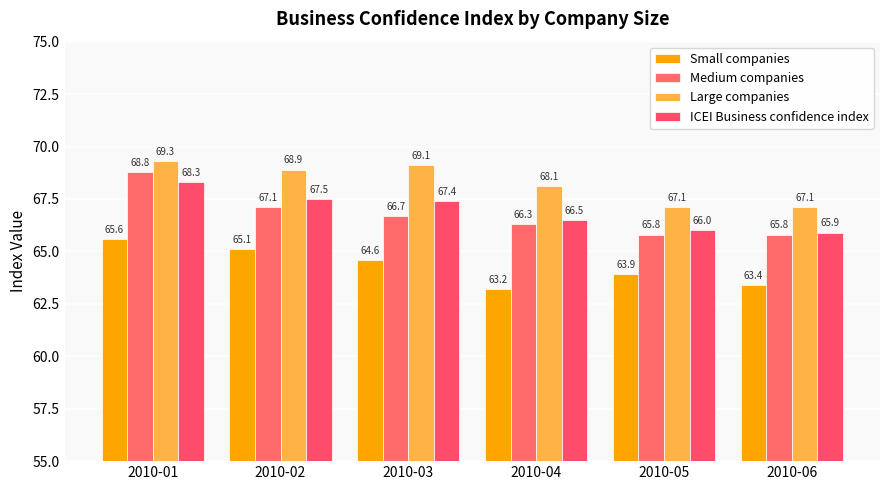

True or false: Small companies has a value of 64.6 at 2010-03.

True